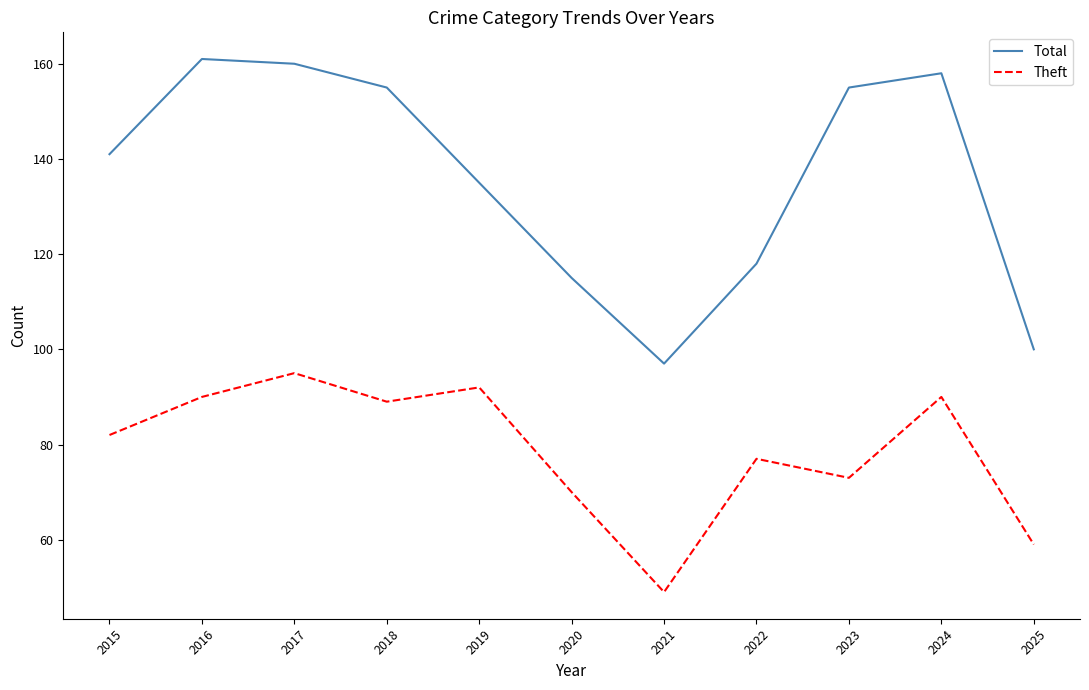

Rank the series by their average value, from lowest to highest.

Theft, Total